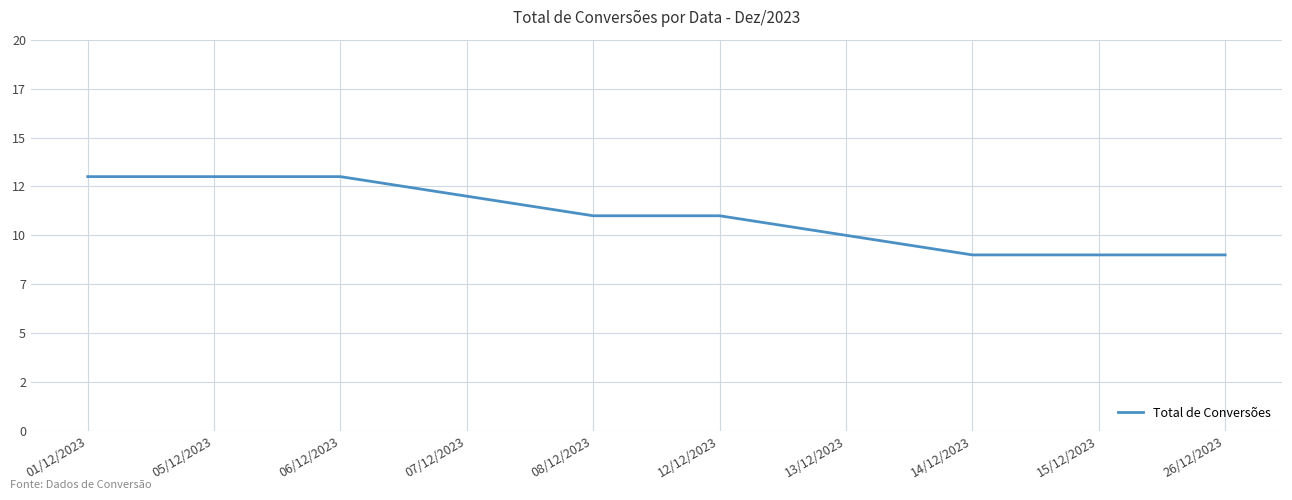

Is this an area chart (filled region under the line)?

No